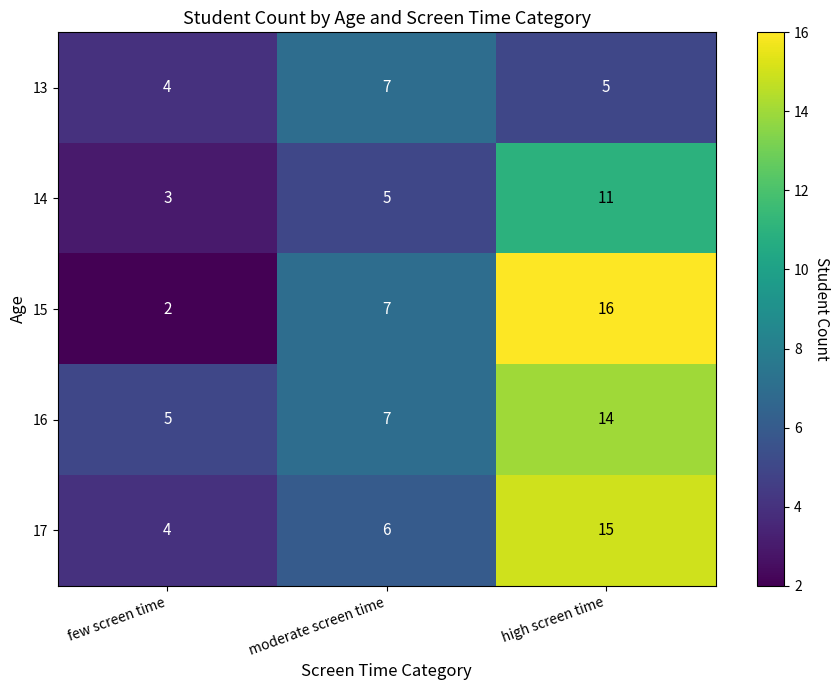

Is it true that 17 equals 10 at high screen time?

False